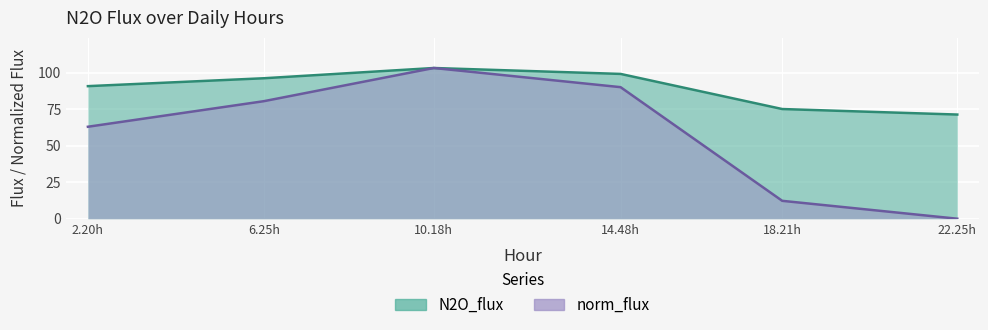

What position from the left is 22.25h?

6